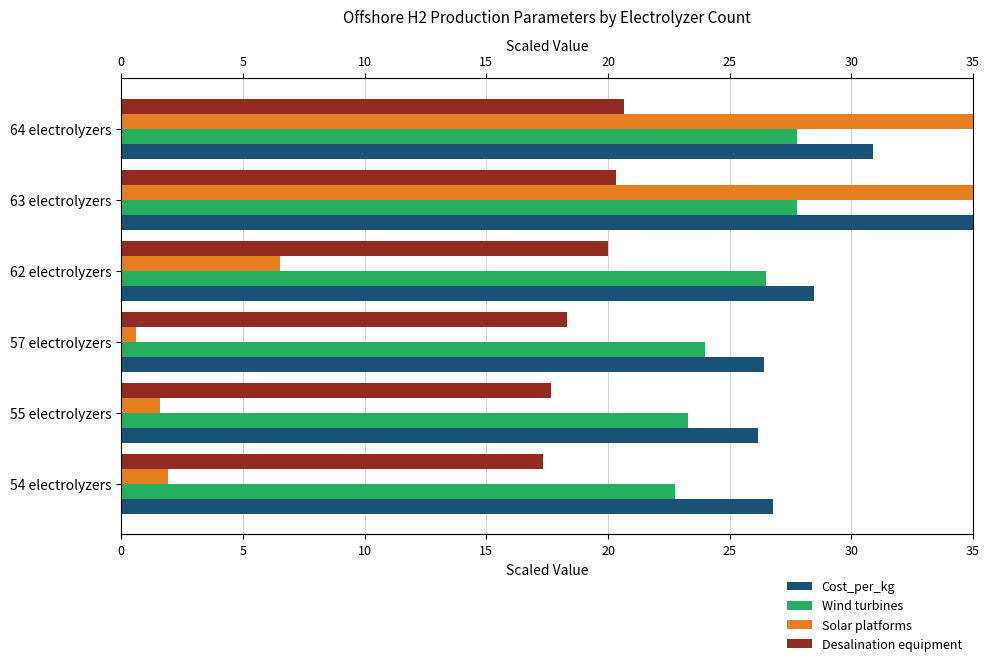

List the series in order of their peak value, lowest first.

Desalination equipment, Wind turbines, Cost_per_kg, Solar platforms